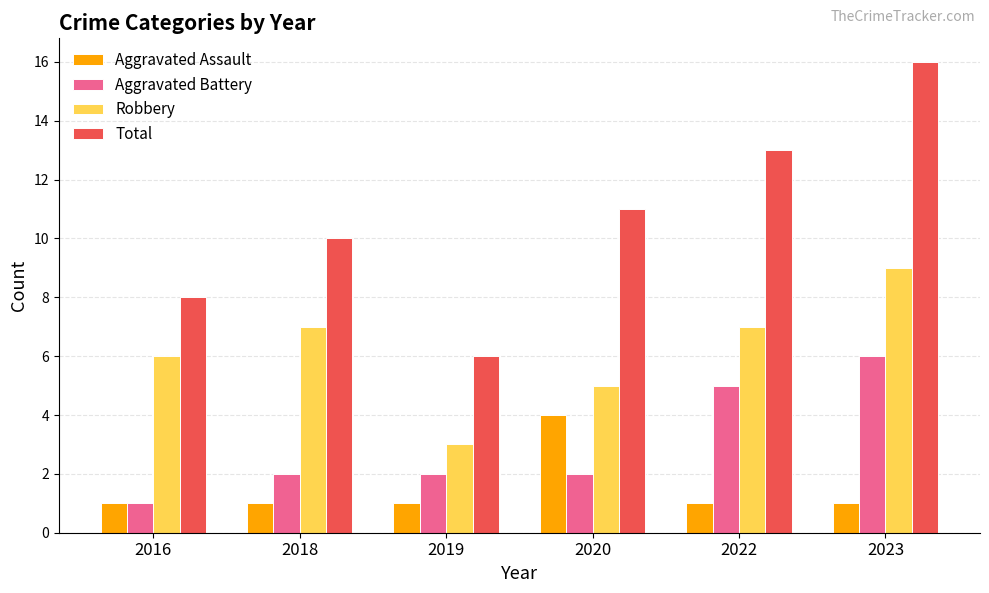

How many bars are there in each group?

4